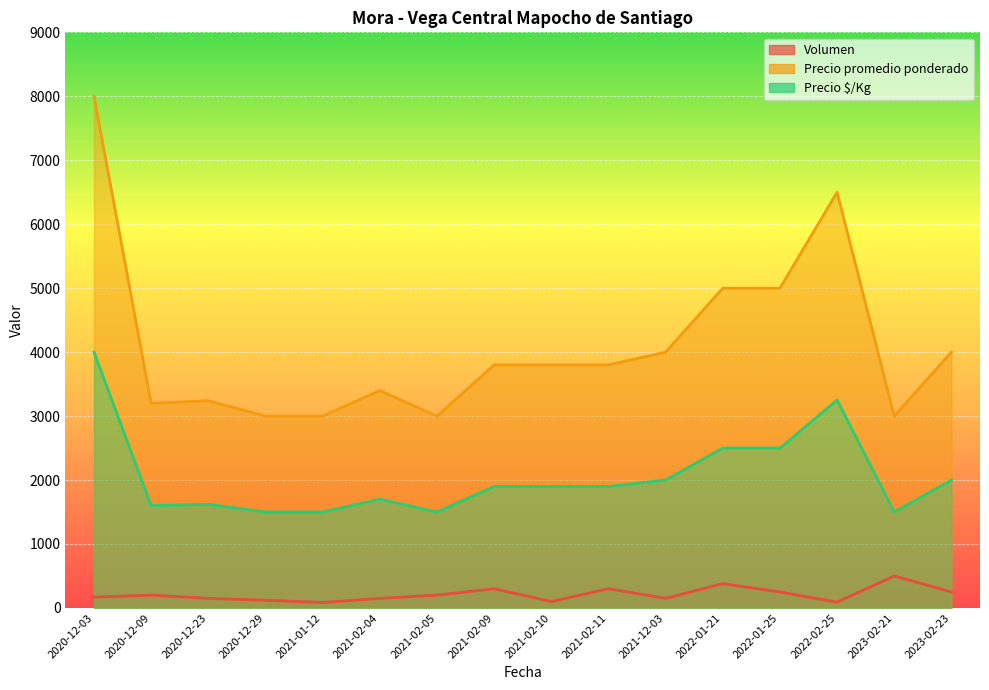

Is the value of Volumen at 2021-02-09 greater than the value of Precio promedio ponderado at 2022-01-21?

No